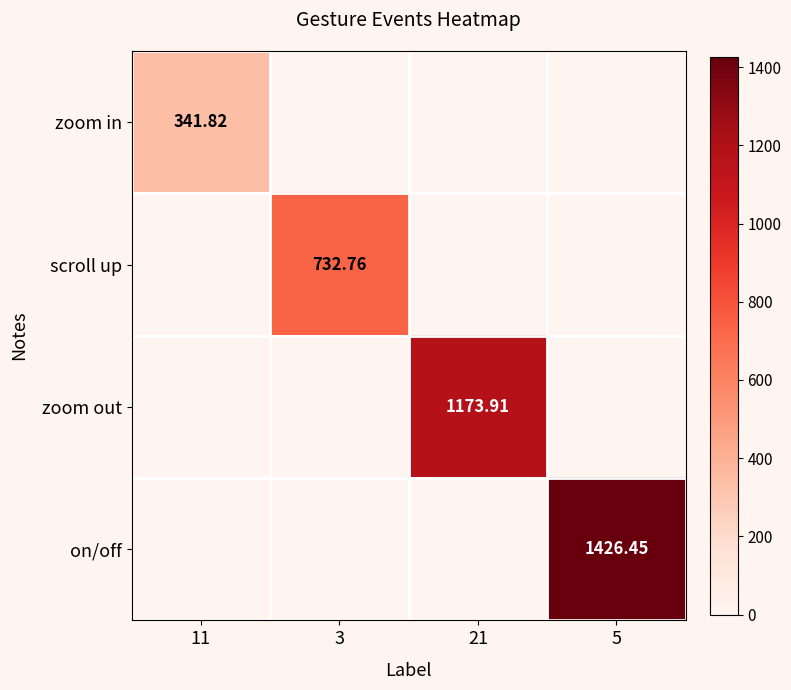

Rank the categories by zoom out value from highest to lowest.

21, 11, 3, 5